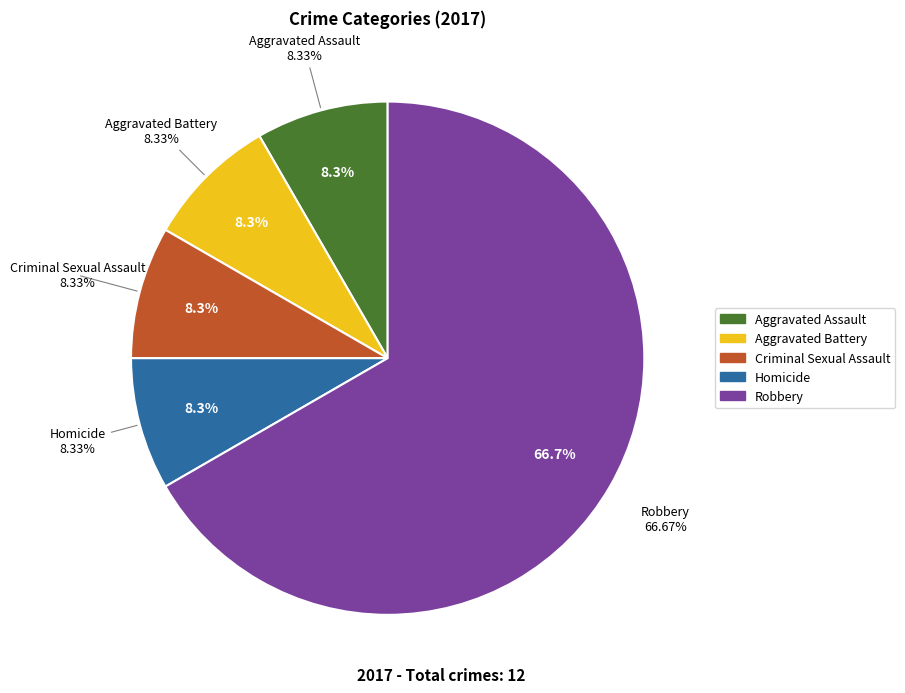

Combined, what portion of the pie is Homicide and Aggravated Battery?

16.7%